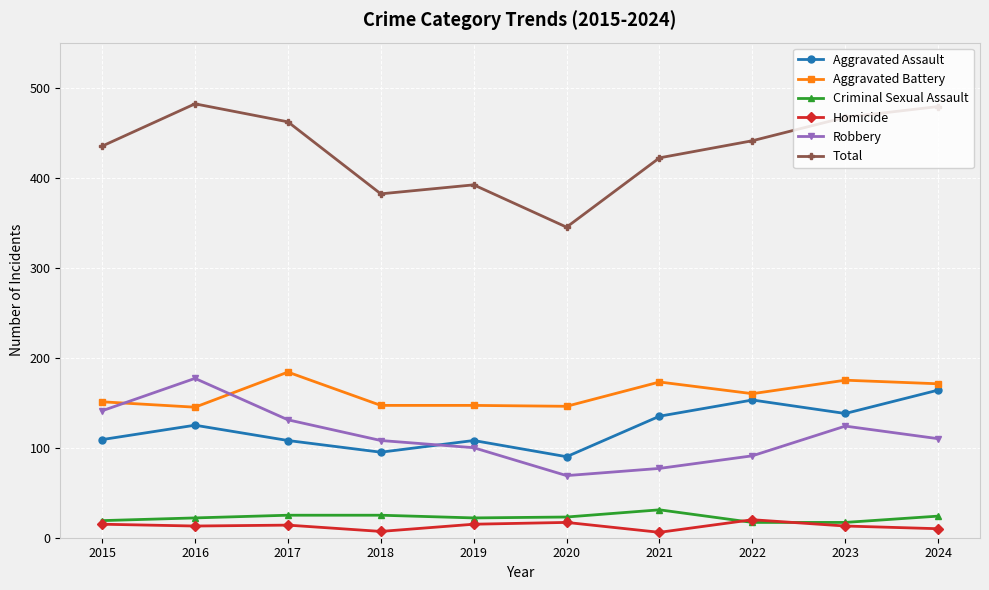

What is the total value across all series at 2016?

964